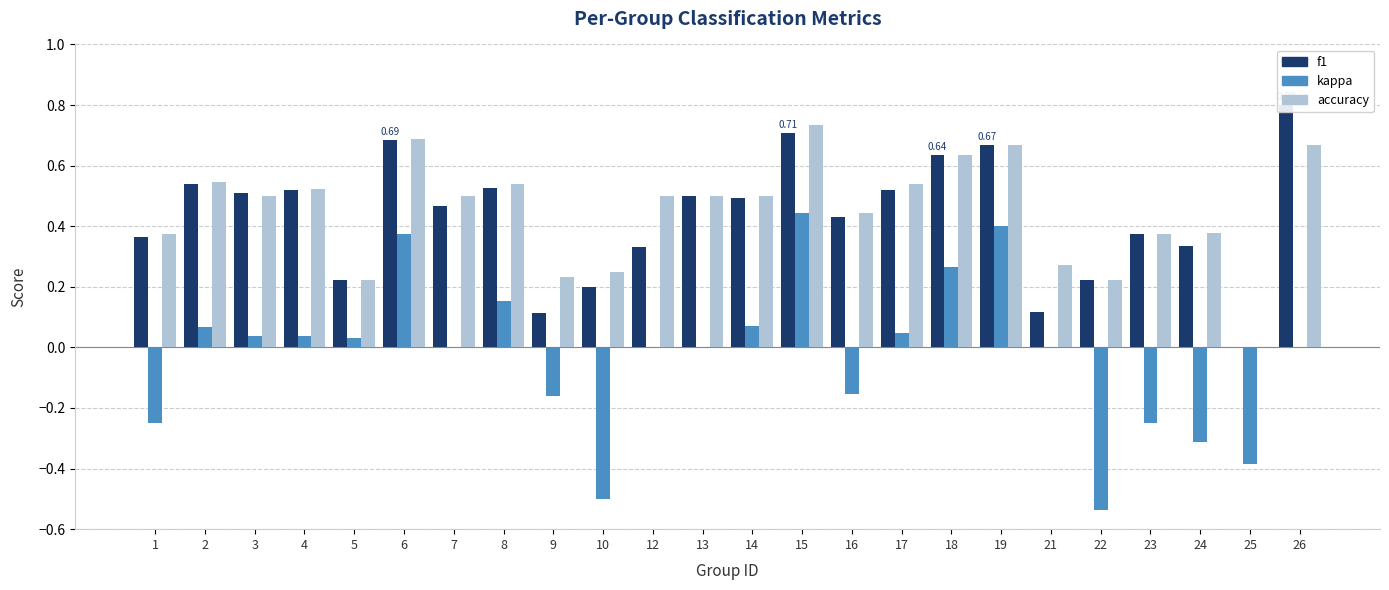

How many bars are there in each group?

3